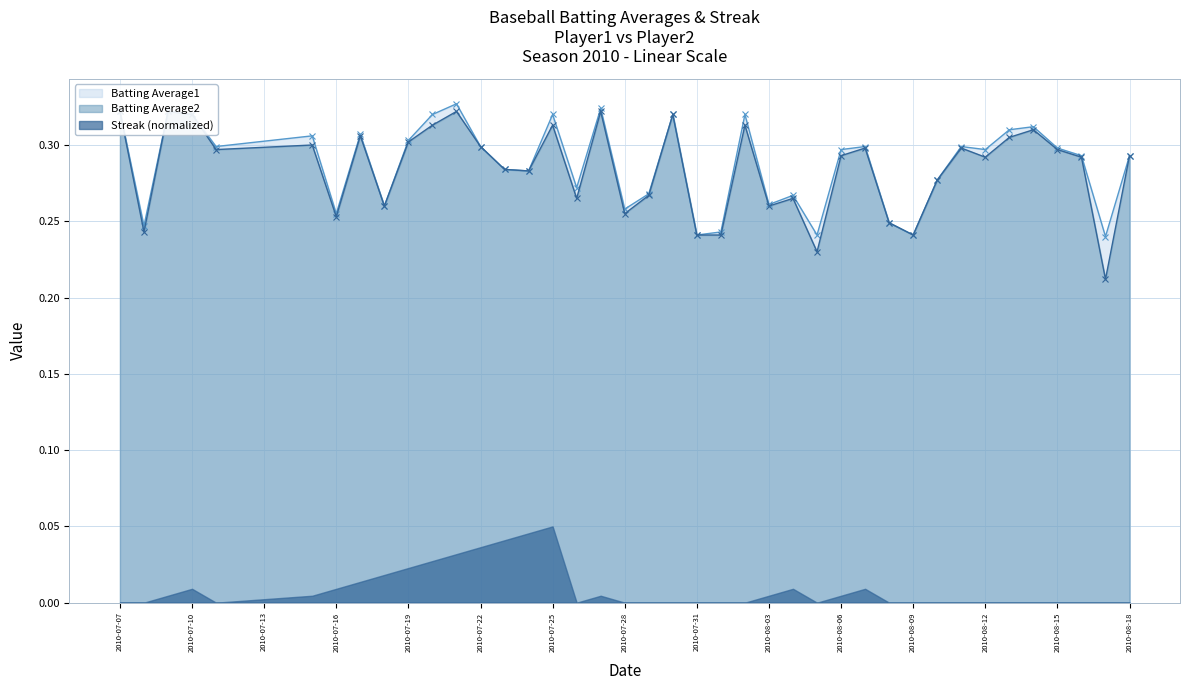

Count the Batting Average1 values in the range 0 to 1.

40